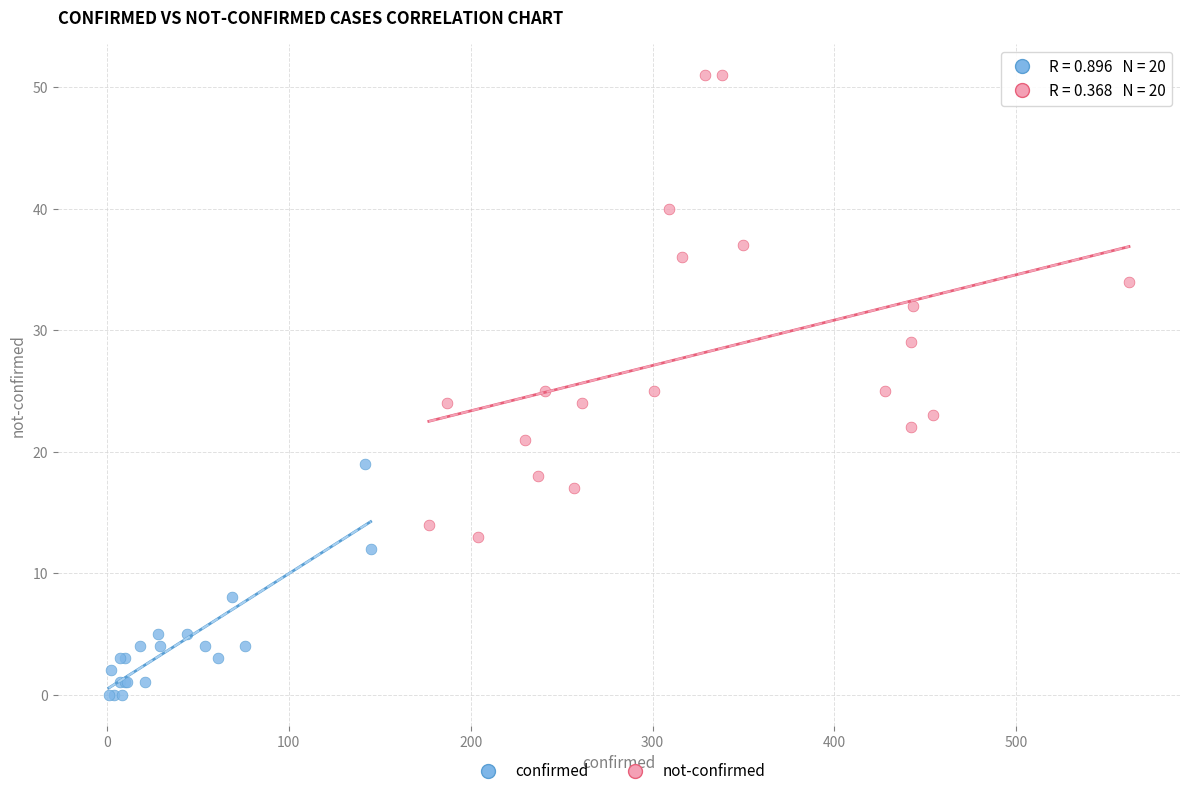

Which series contains the lowest Y value?

confirmed